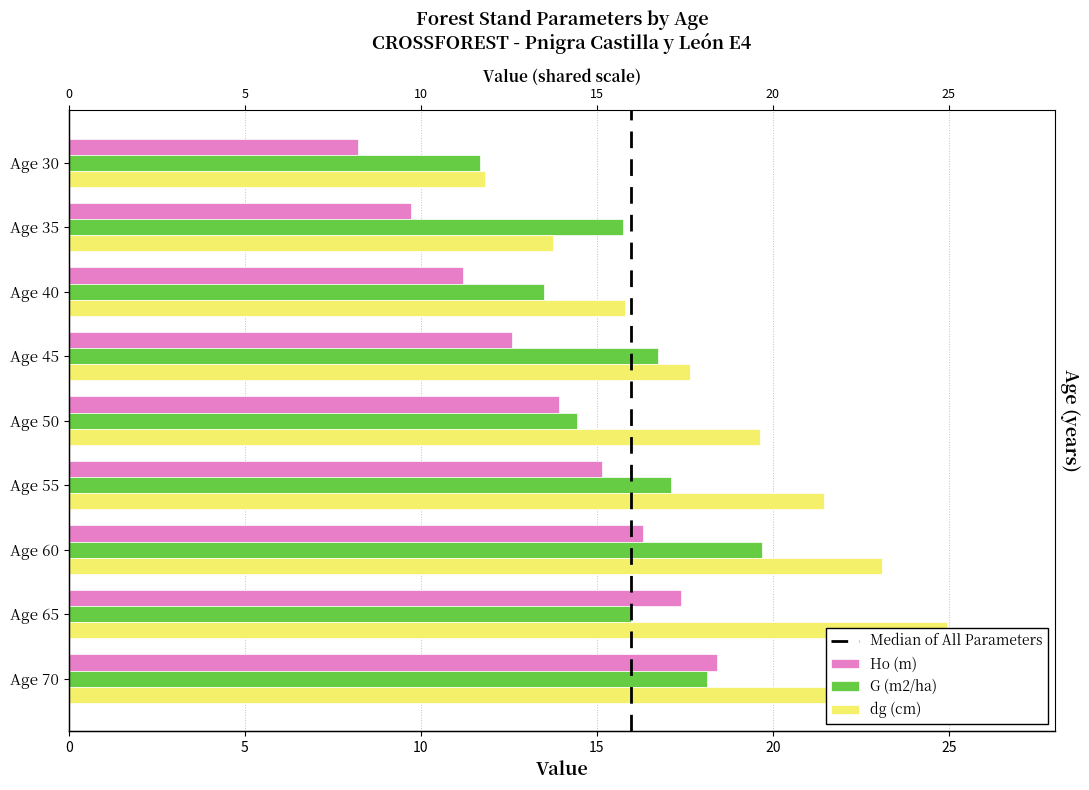

Which category has the highest value in the Ho (m) series?

Age 70